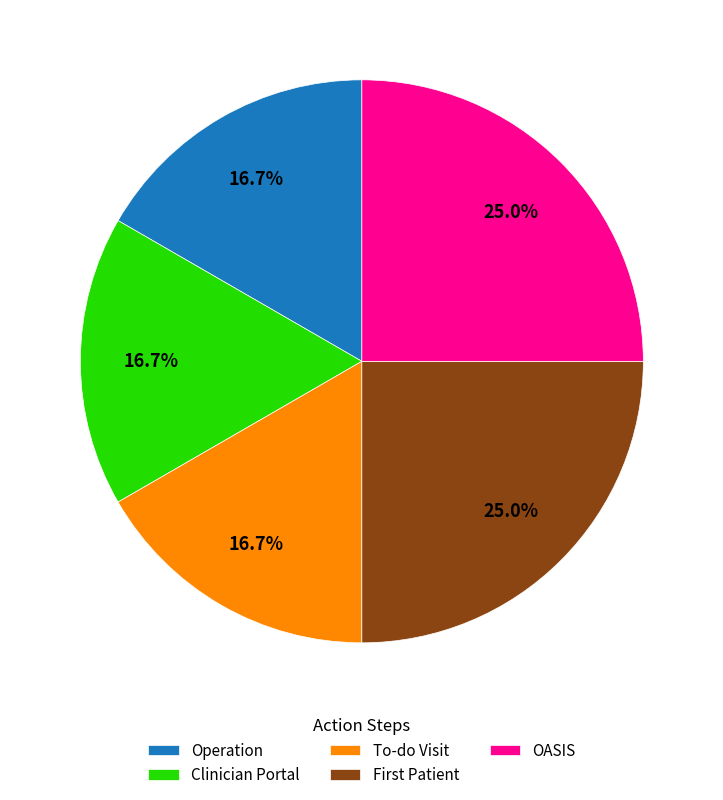

What is the total percentage of Clinician Portal and OASIS?

41.7%